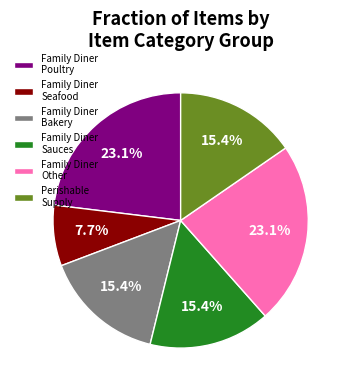

How many slices are in this pie chart?

6